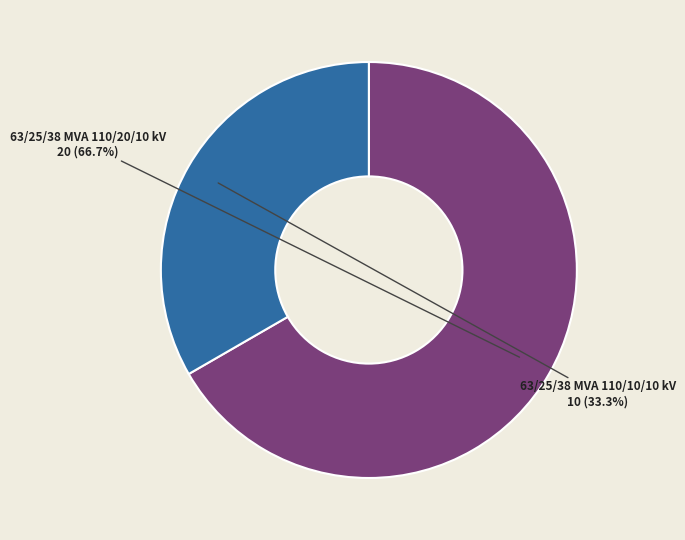

To the nearest percent, what is the combined percentage of 63/25/38 MVA 110/20/10 kV and 63/25/38 MVA 110/10/10 kV?

100%